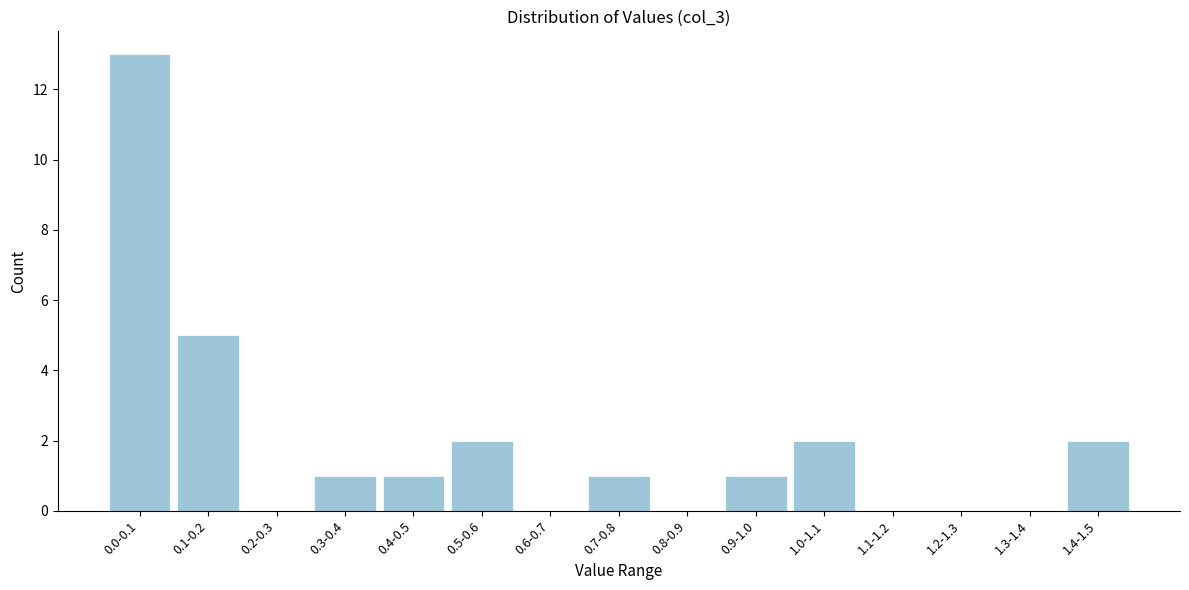

Reading right to left, transcribe all the data shown in this chart.

1.4-1.5=2	1.3-1.4=0	1.2-1.3=0	1.1-1.2=0	1.0-1.1=2	0.9-1.0=1	0.8-0.9=0	0.7-0.8=1	0.6-0.7=0	0.5-0.6=2	0.4-0.5=1	0.3-0.4=1	0.2-0.3=0	0.1-0.2=5	0.0-0.1=13